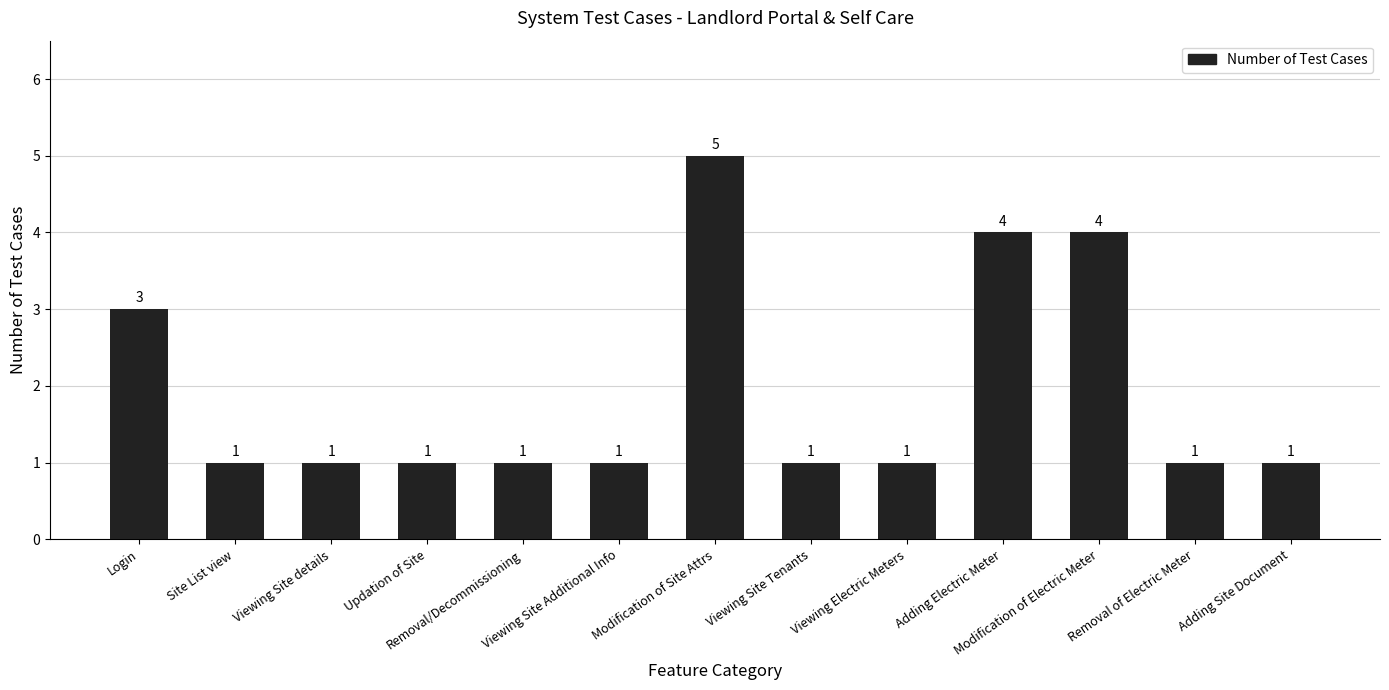

Where is the data nearest to the value 3?

Login